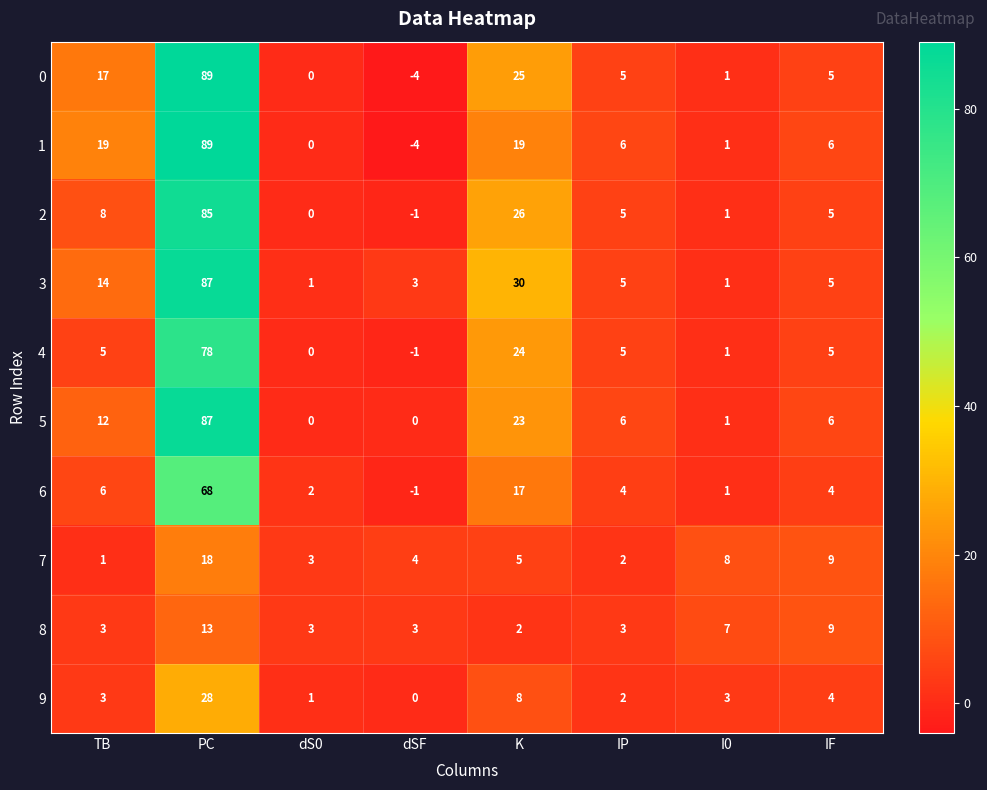

True or false: 2 has a value of 5 at IF.

True